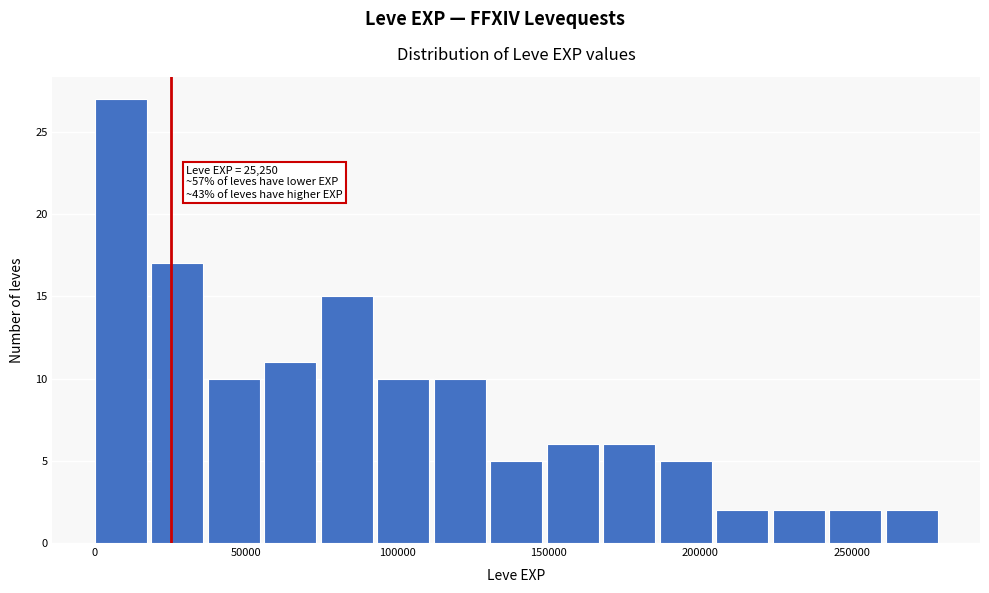

Read against the x-axis, roughly where is the centre of the tallest bar?

10000